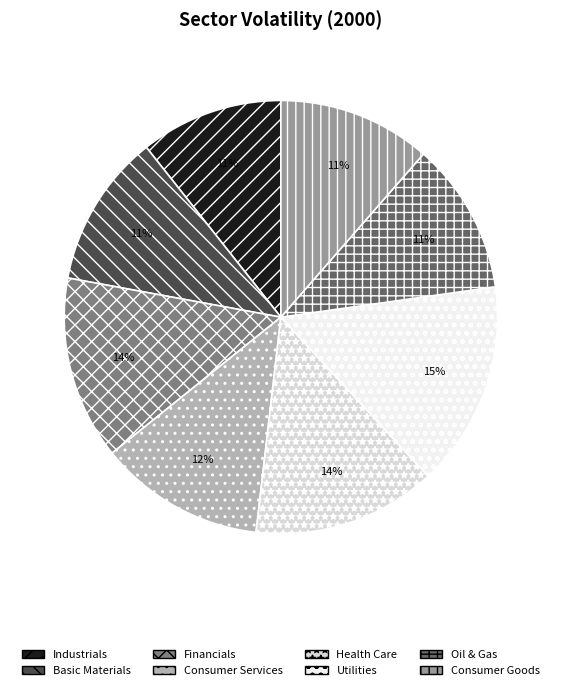

True or false: Financials accounts for 28% of the total.

False